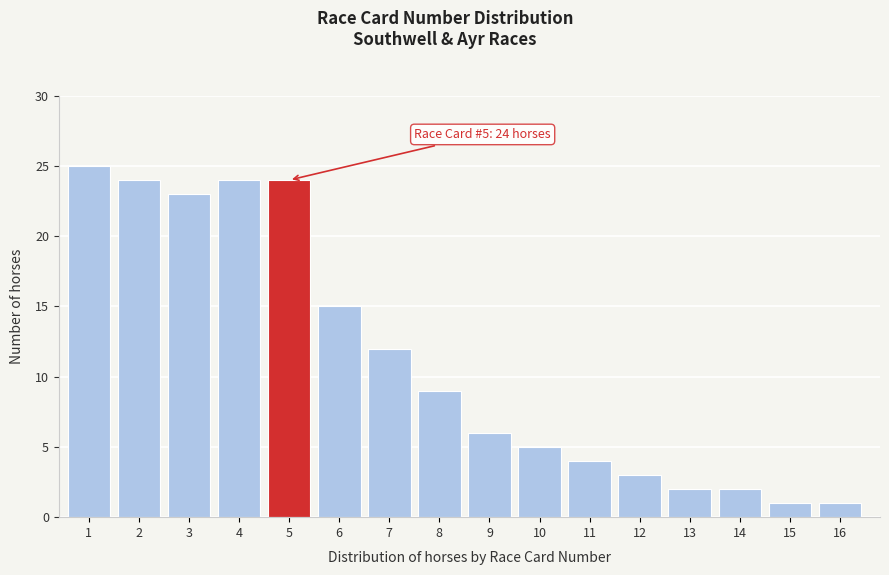

Reading left to right, transcribe all the data shown in this chart.

25	24	23	24	24	15	12	9	6	5	4	3	2	2	1	1